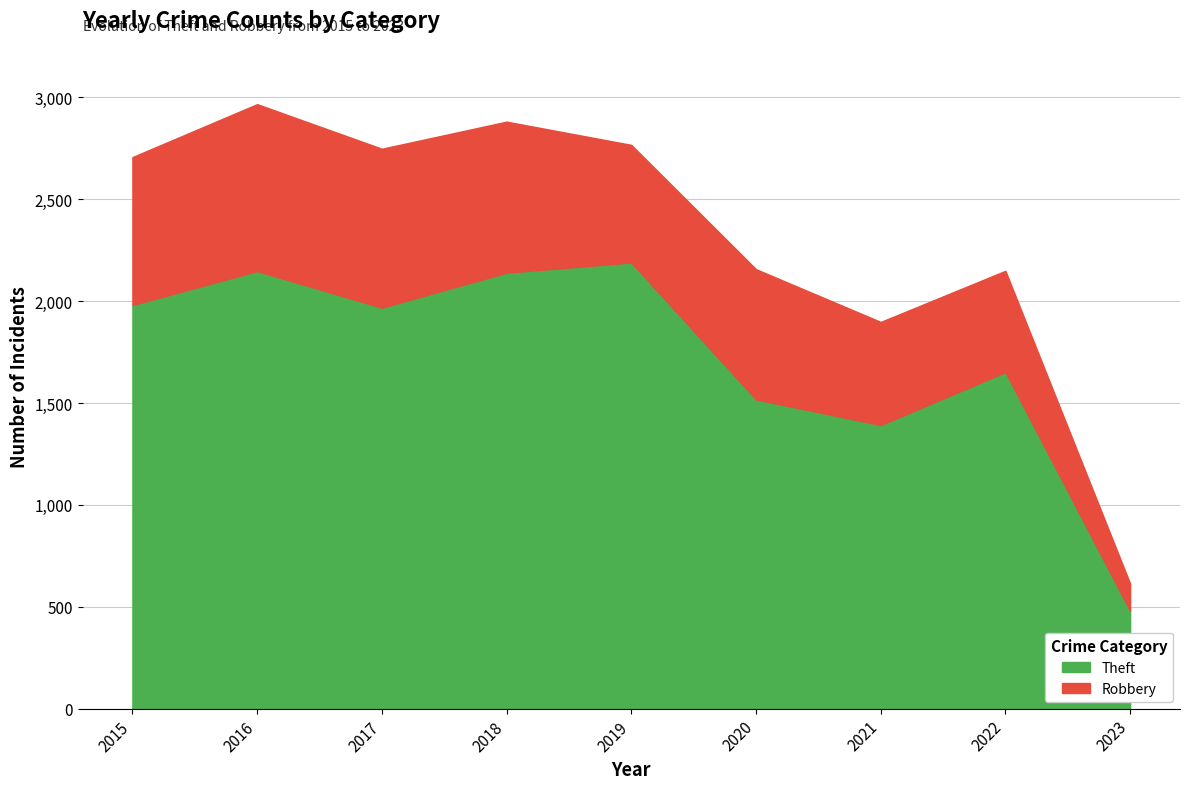

What is the difference between the maximum and minimum values?

1710